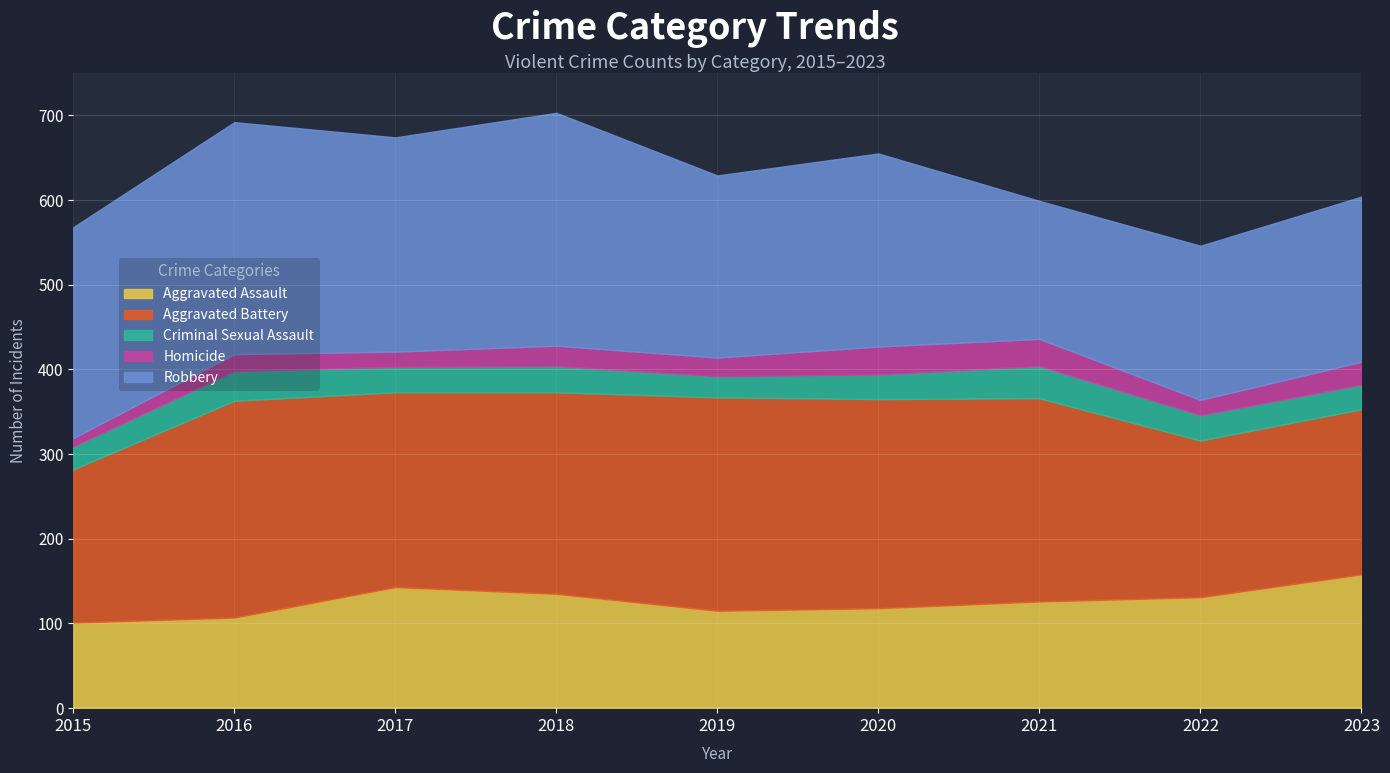

The value of Robbery at 2016 is 420. True or false?

False